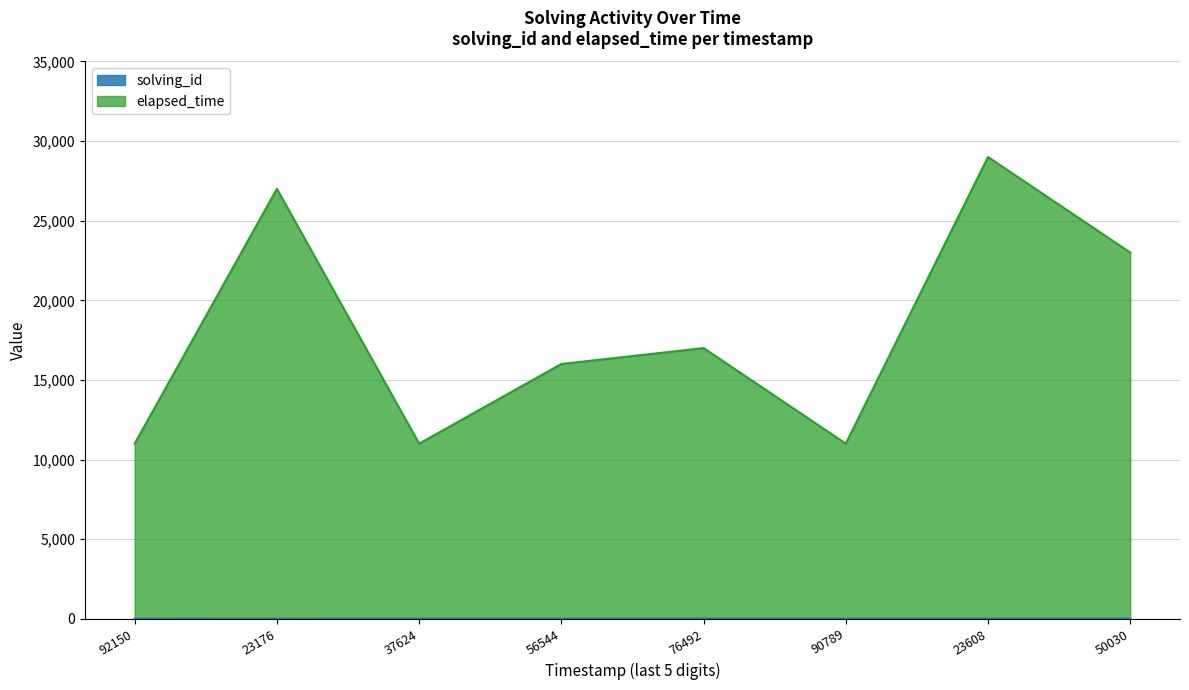

Where is elapsed_time nearest to the value 20000?

76492